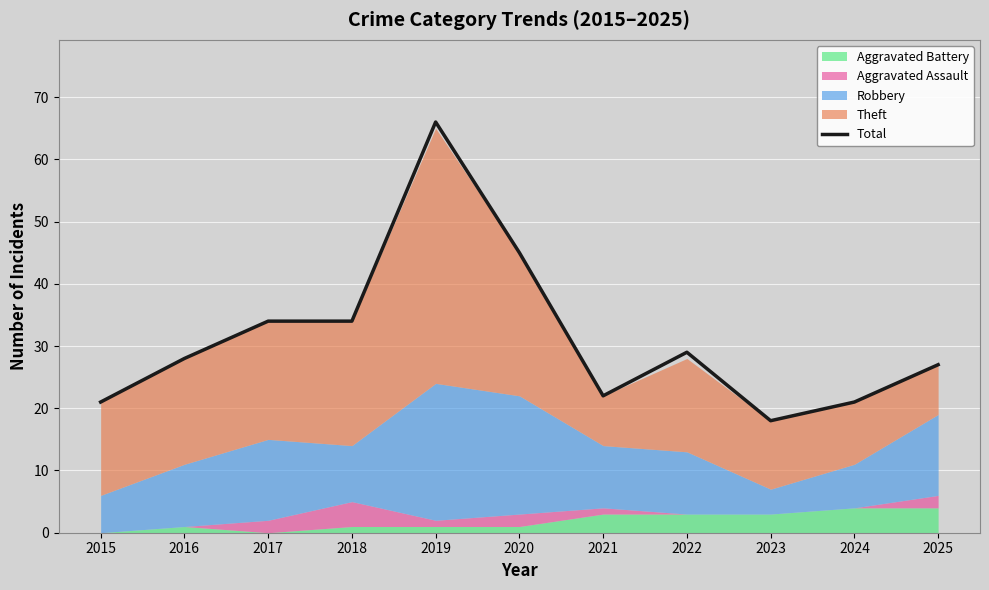

What is the difference between the second highest and minimum values?

27